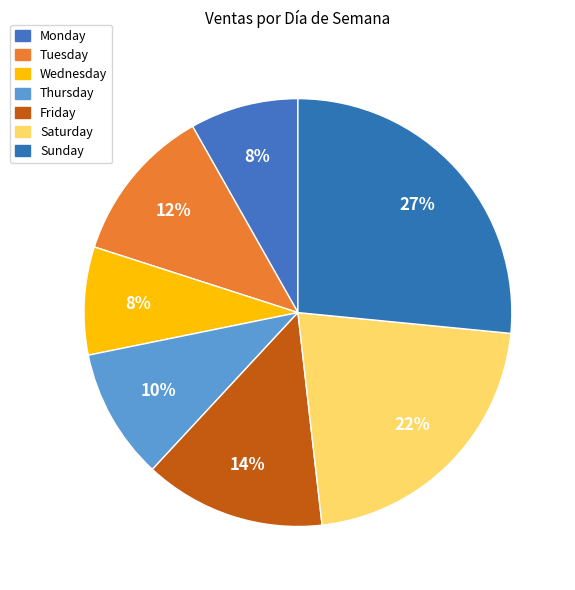

Does Tuesday represent more than half of the total?

No